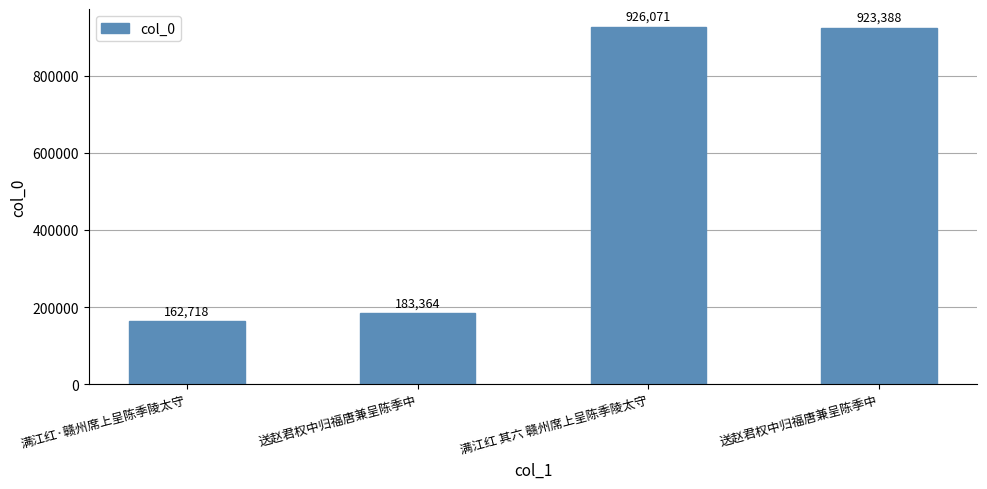

Count the number of data series in this chart.

1